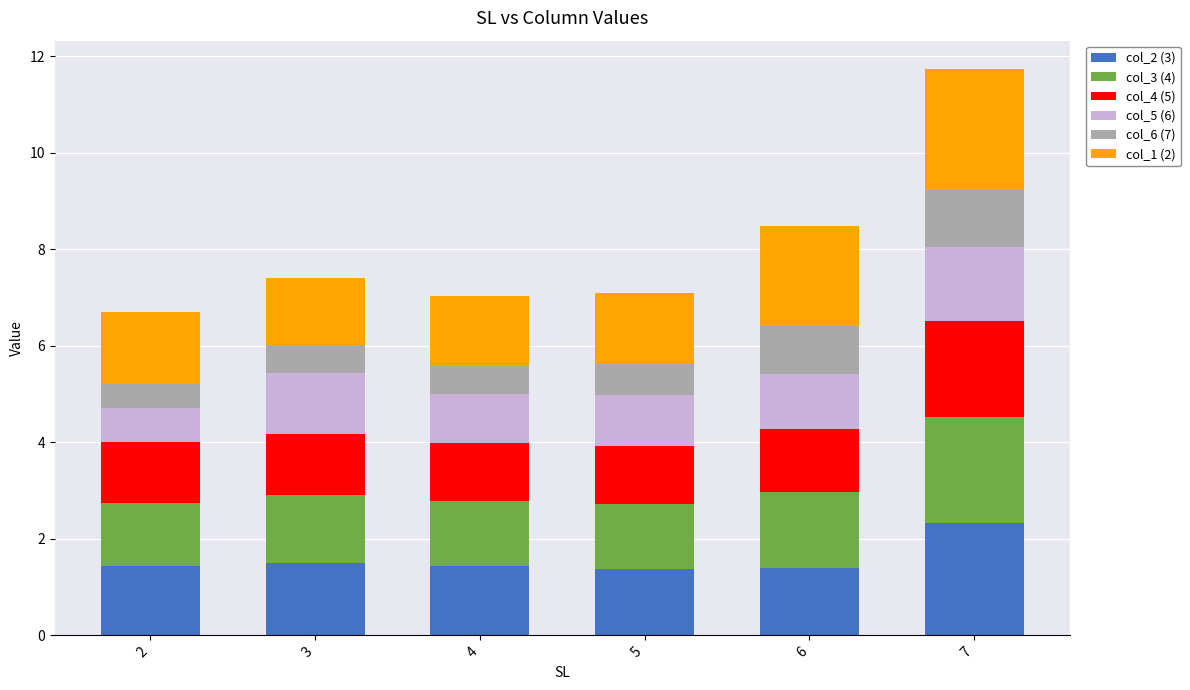

How many data points does each series have?

6